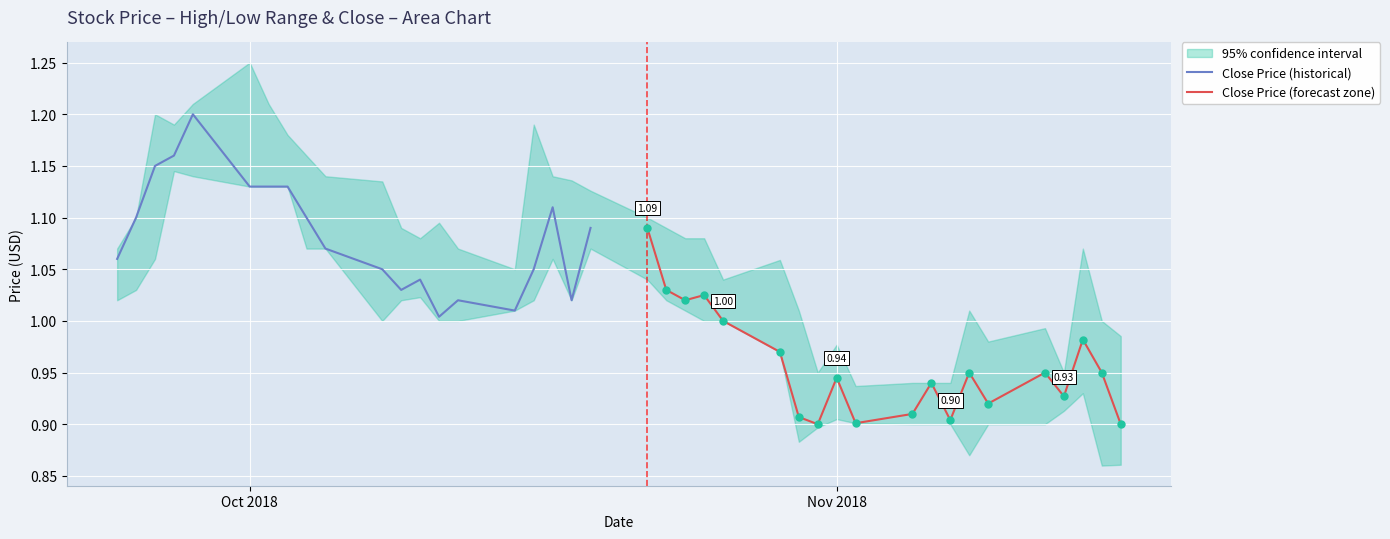

Which series has the largest total across all categories?

Close Price (historical)